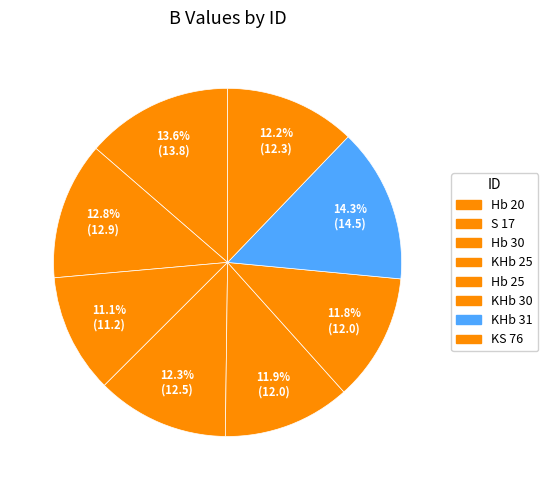

Is KHb 30 the majority of the pie?

No